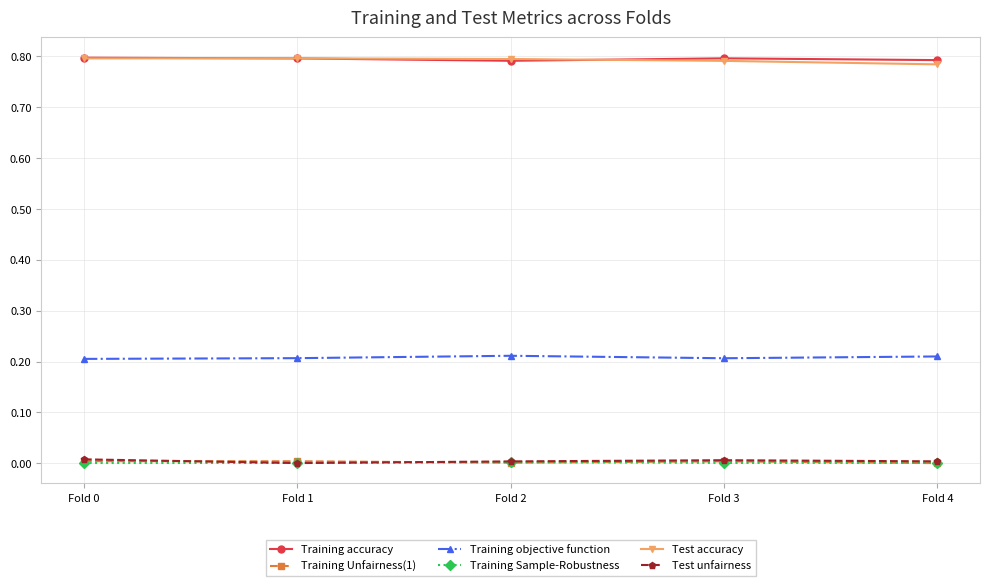

True or false: Test accuracy and Test unfairness intersect in this chart.

False